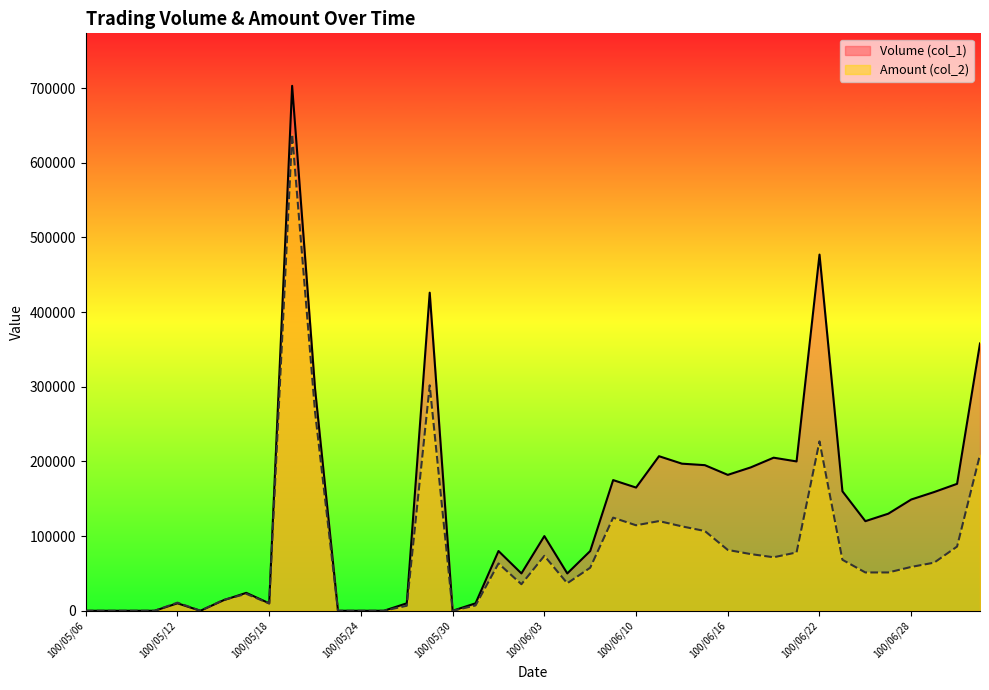

Which series has the largest total across all categories?

Volume (col_1)